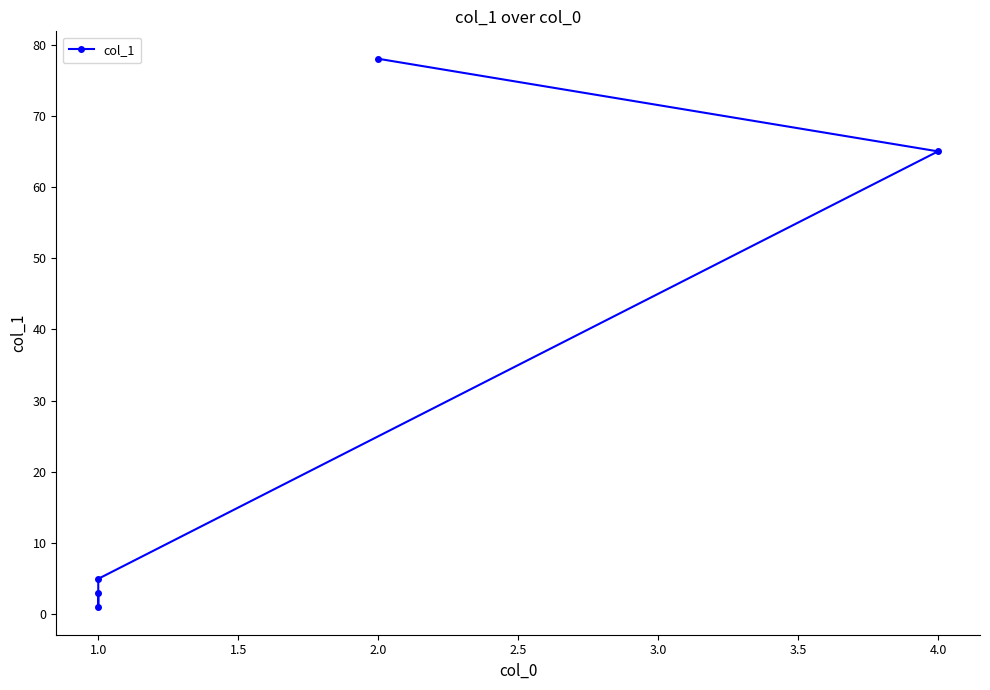

Reading left to right, transcribe all the data shown in this chart.

3	1	5	65	78